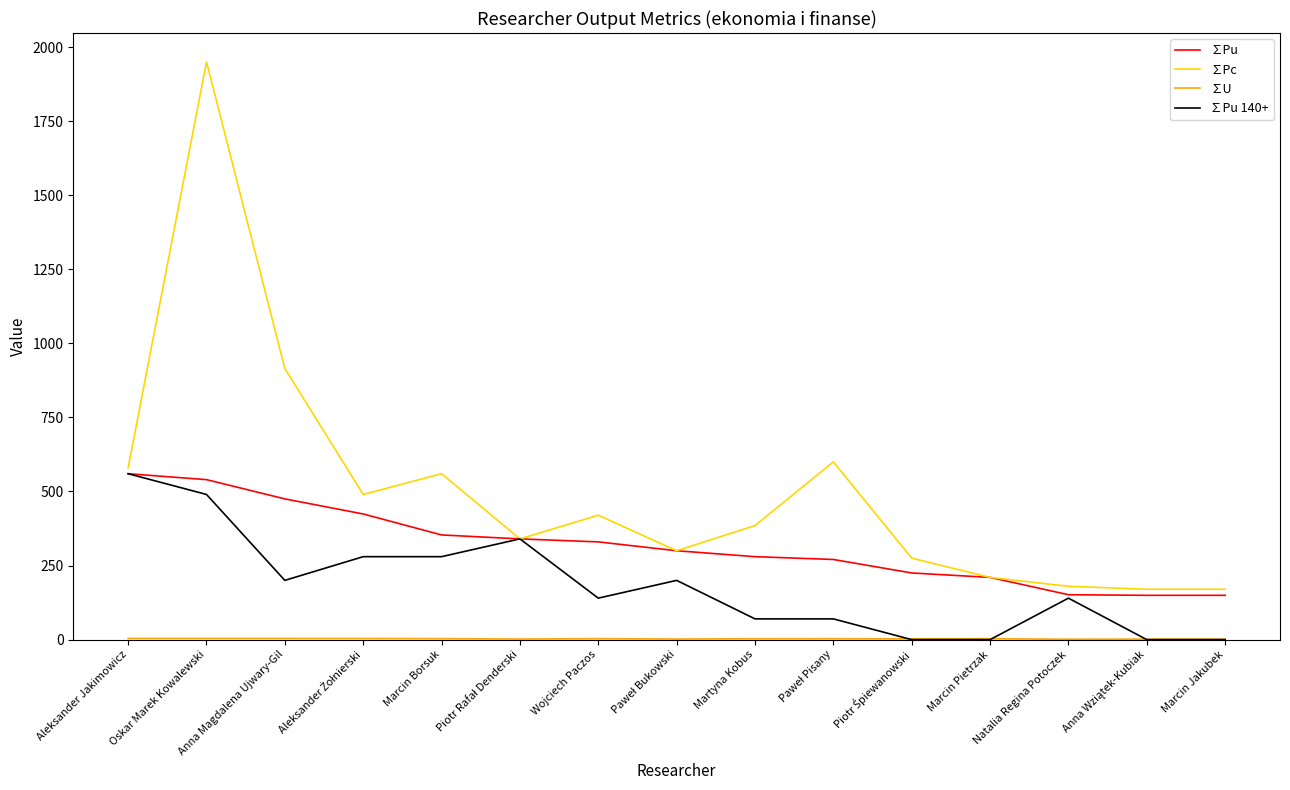

The ∑Pc series shows 348.7 at Marcin Pietrzak. True or false?

False